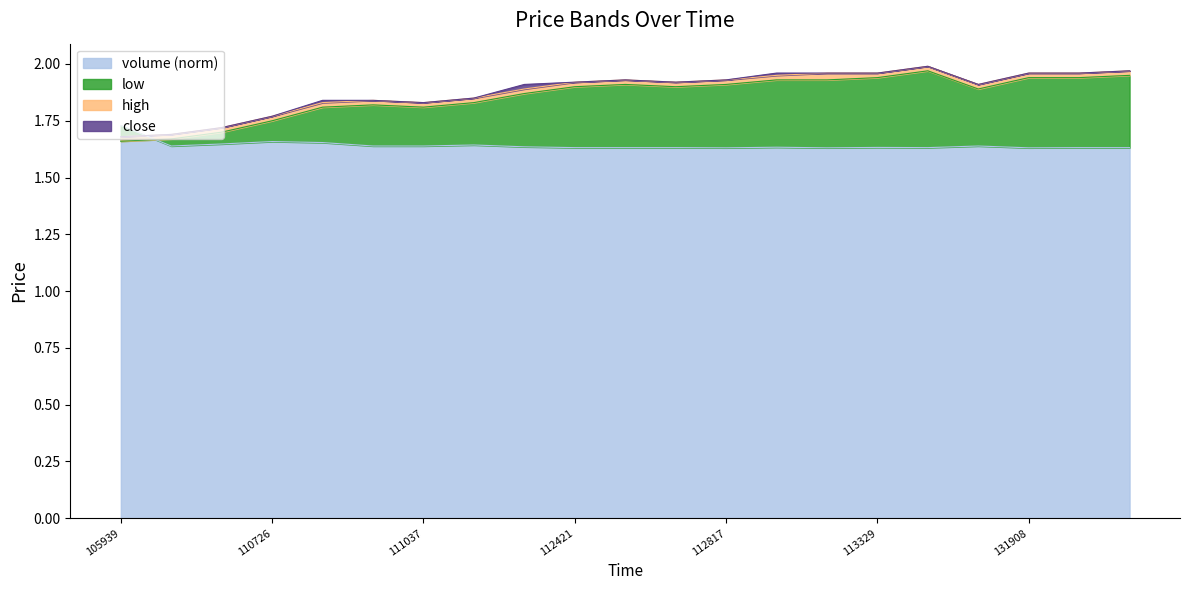

Reading left to right, what are all the values shown in this chart?

close: 105939=1.7	105949=1.7	105959=1.7	110726=1.8	110857=1.8	110927=1.8	111037=1.8	112013=1.9	112416=1.9	112421=1.9	112431=1.9	112812=1.9	112817=1.9	112847=2.0	113319=2.0	113329=2.0	113339=2.0	123948=1.9	131908=2.0	131913=2.0	131918=2.0
low: 105939=1.7	105949=1.7	105959=1.7	110726=1.8	110857=1.8	110927=1.8	111037=1.8	112013=1.8	112416=1.9	112421=1.9	112431=1.9	112812=1.9	112817=1.9	112847=1.9	113319=1.9	113329=1.9	113339=2.0	123948=1.9	131908=1.9	131913=1.9	131918=1.9
high: 105939=1.7	105949=1.7	105959=1.7	110726=1.8	110857=1.8	110927=1.8	111037=1.8	112013=1.9	112416=1.9	112421=1.9	112431=1.9	112812=1.9	112817=1.9	112847=1.9	113319=2.0	113329=2.0	113339=2.0	123948=1.9	131908=2.0	131913=2.0	131918=2.0
volume: 105939=1.7	105949=1.6	105959=1.6	110726=1.7	110857=1.7	110927=1.6	111037=1.6	112013=1.6	112416=1.6	112421=1.6	112431=1.6	112812=1.6	112817=1.6	112847=1.6	113319=1.6	113329=1.6	113339=1.6	123948=1.6	131908=1.6	131913=1.6	131918=1.6